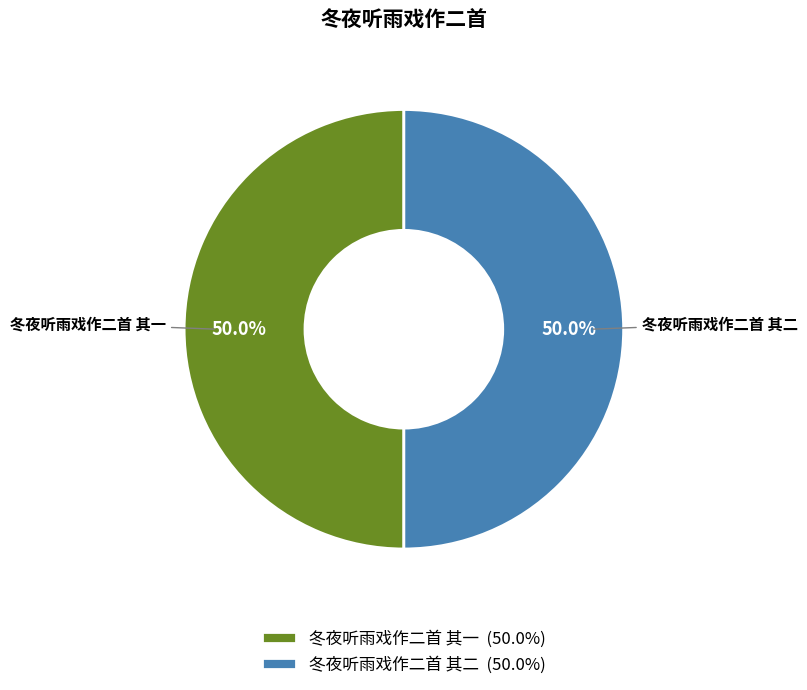

Combined, what portion of the pie is 冬夜听雨戏作二首 其一 and 冬夜听雨戏作二首 其二?

100.0%